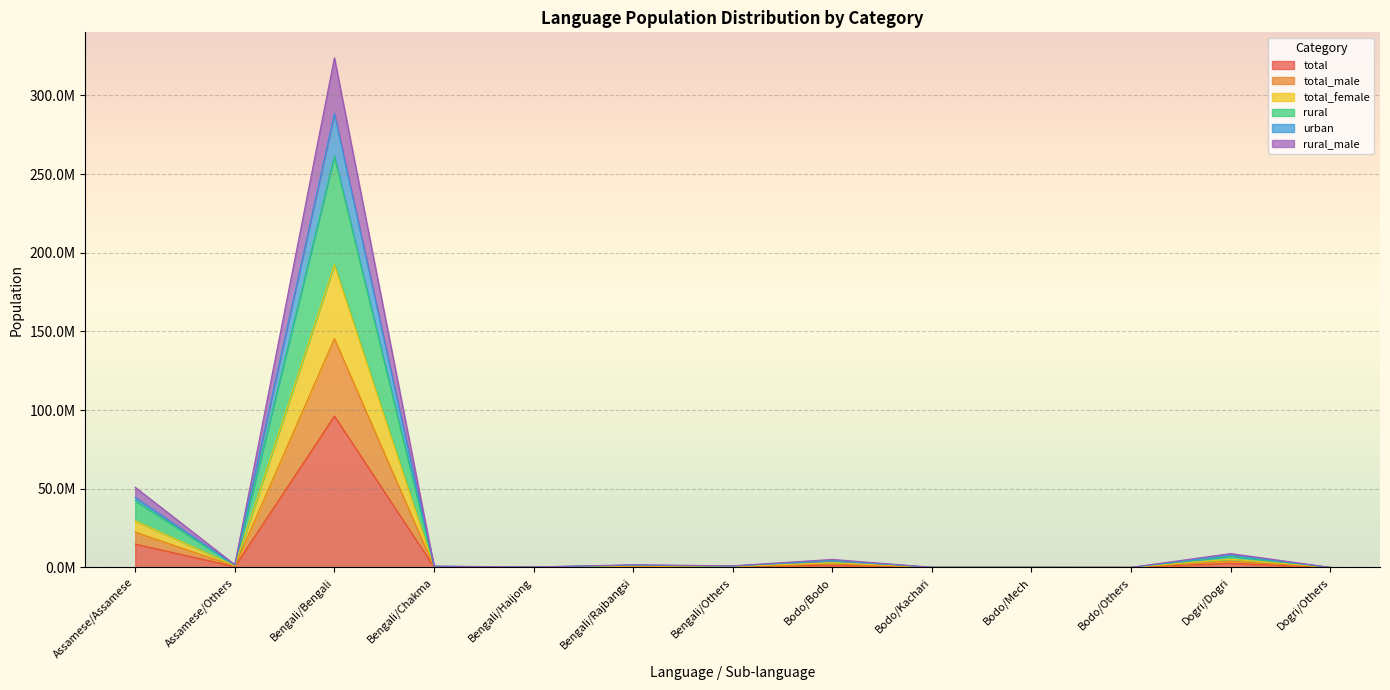

The rural_male series shows 1652044 at Bengali/Rajbangsi. True or false?

True